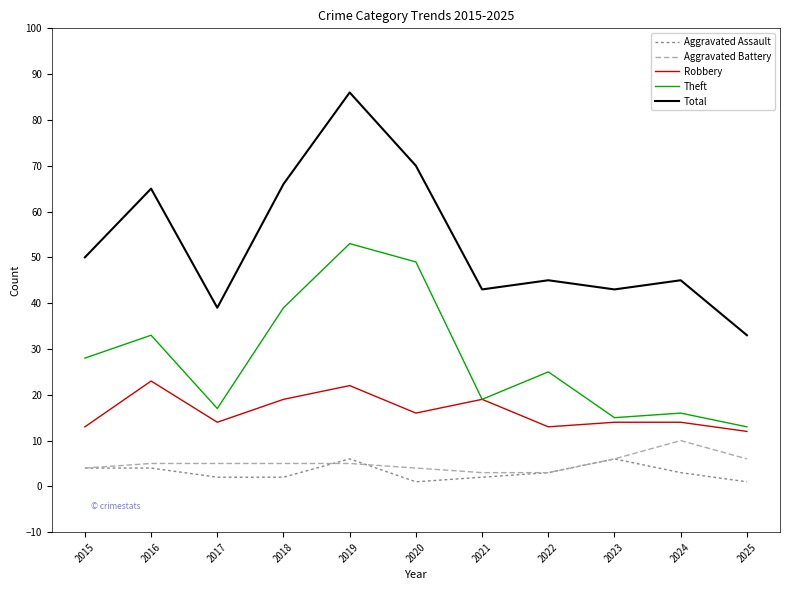

Count the Aggravated Assault values in the range 2 to 4.

7